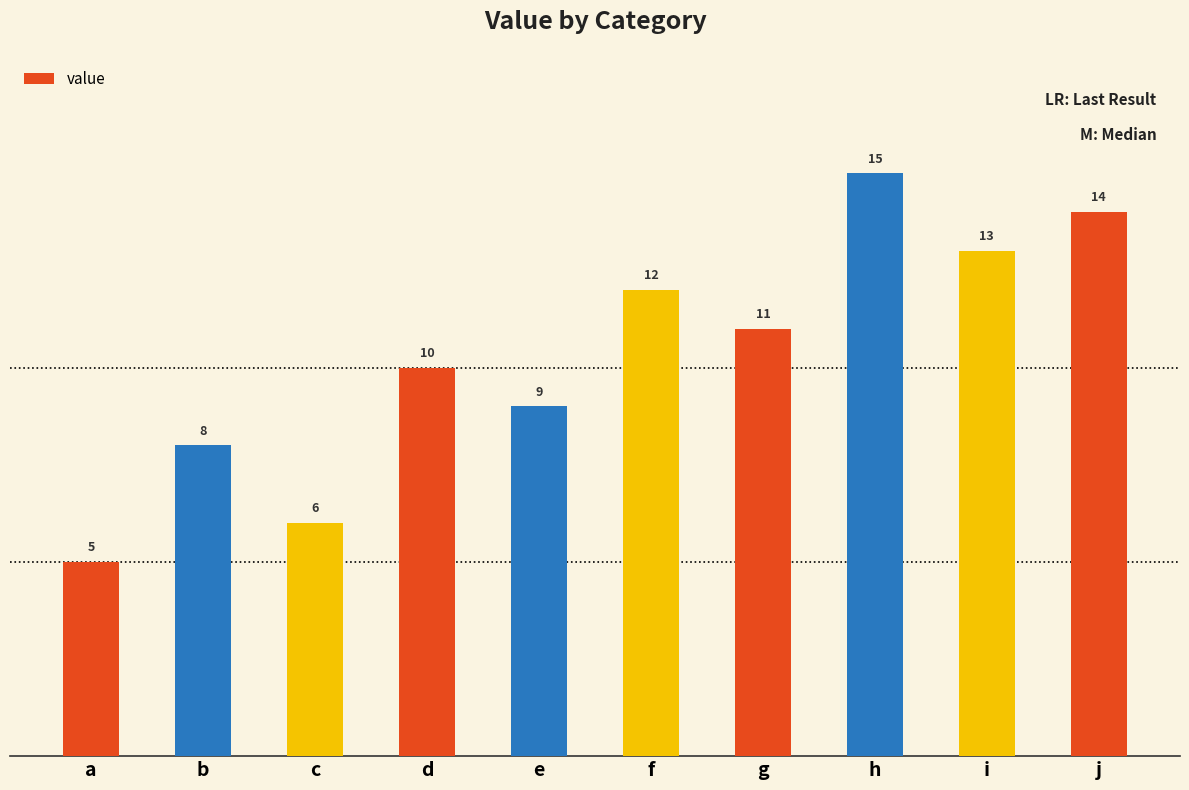

Rank the categories by value from lowest to highest.

a, c, b, e, d, g, f, i, j, h